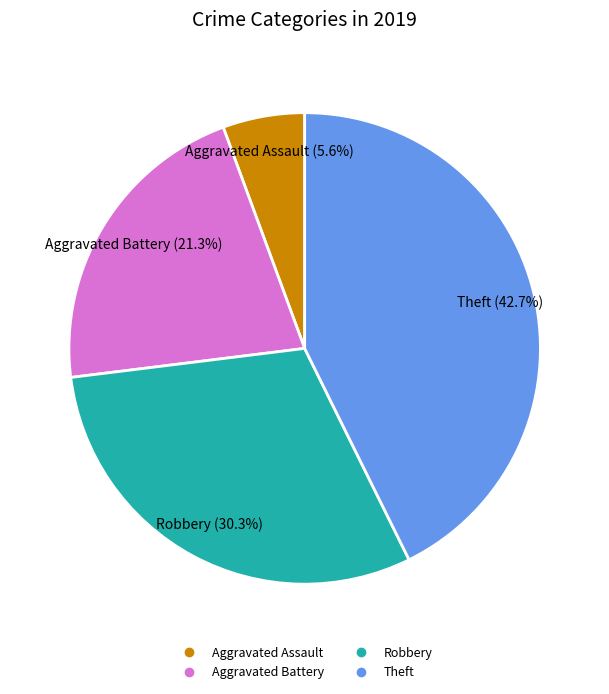

Is the sum of Aggravated Assault and Robbery greater than half?

No